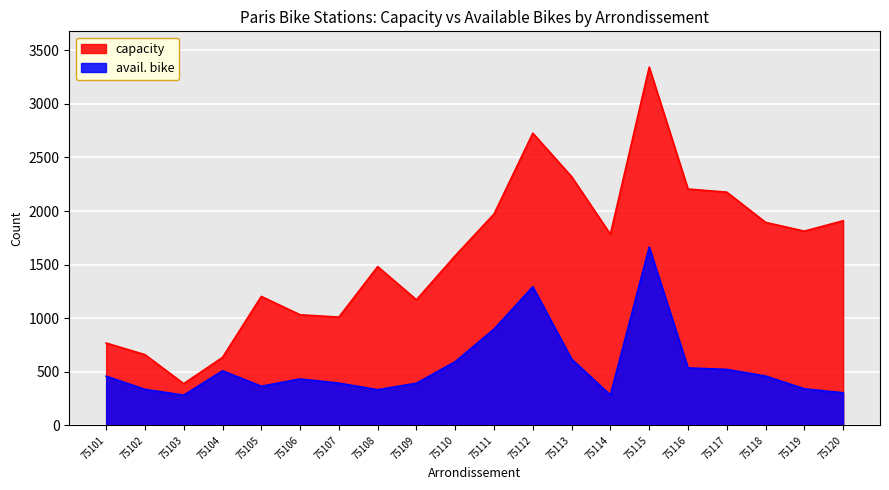

What is the sum of the capacity values at 75101 and 75103?

1157